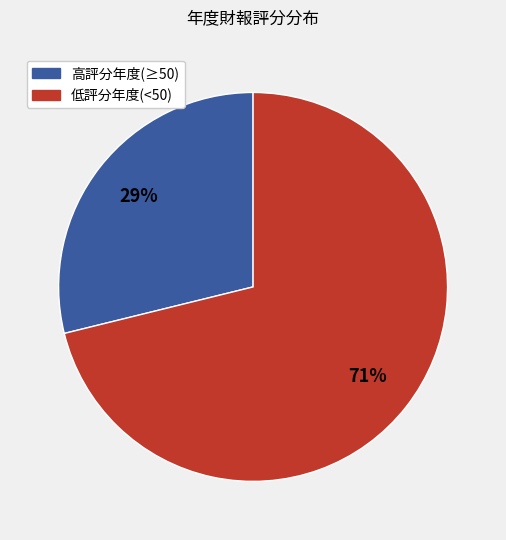

To the nearest percent, what is the difference between the largest and smallest slice percentages?

42%